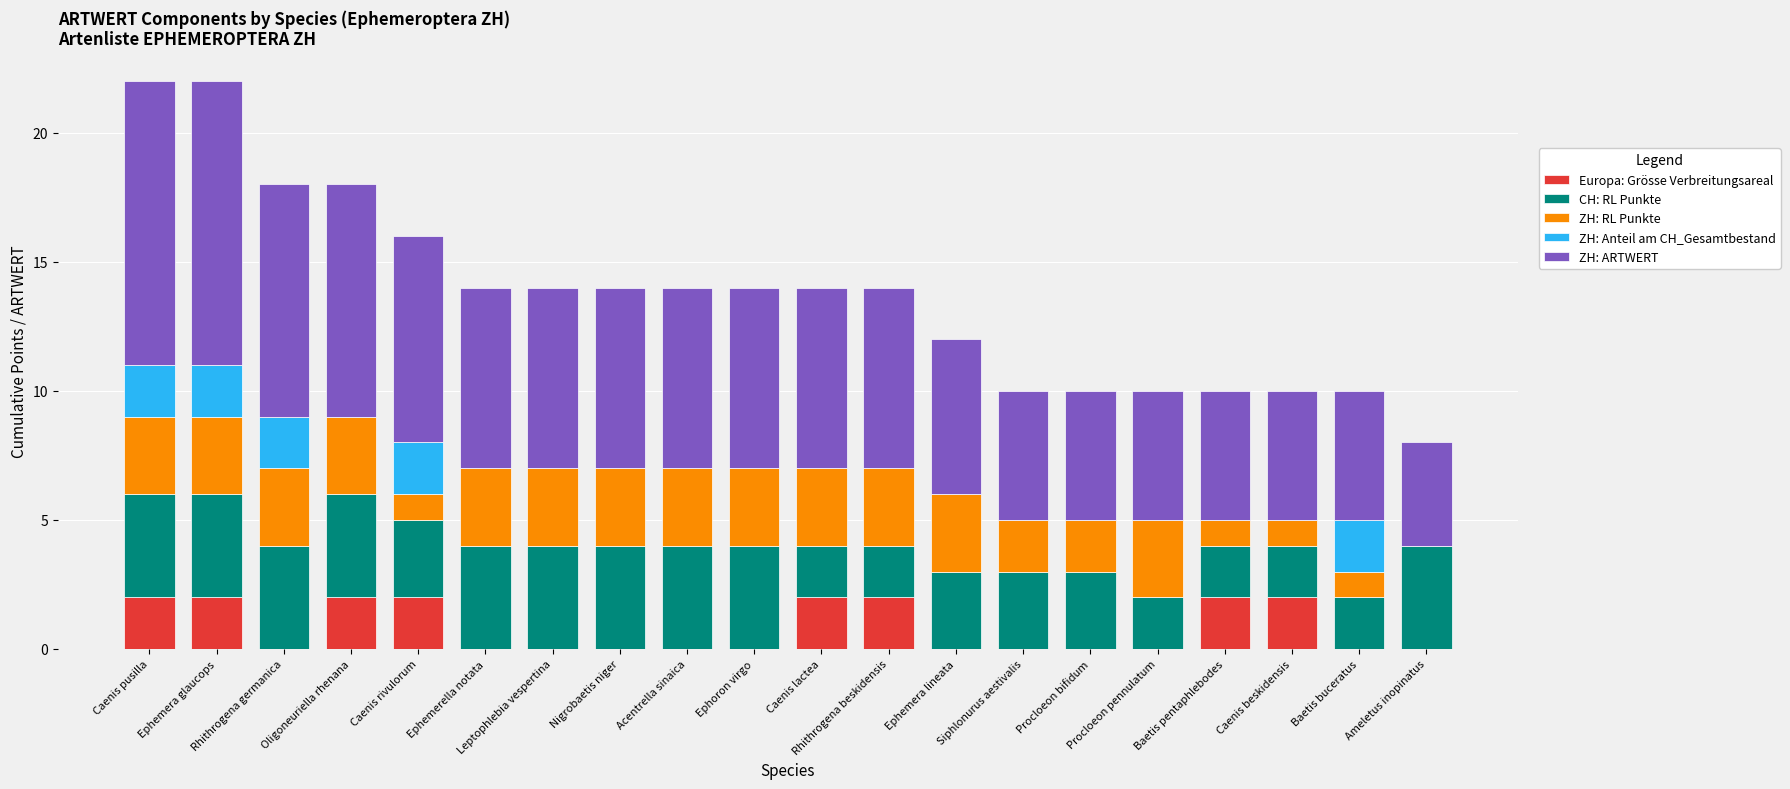

Are the bars grouped side by side (vs. stacked)?

No